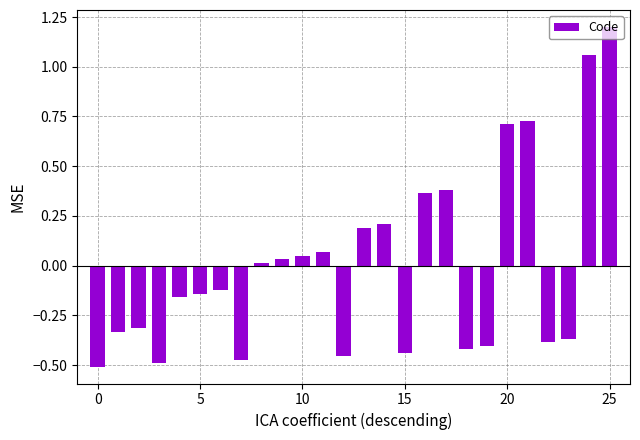

What is the difference between the maximum and minimum values?

1.7